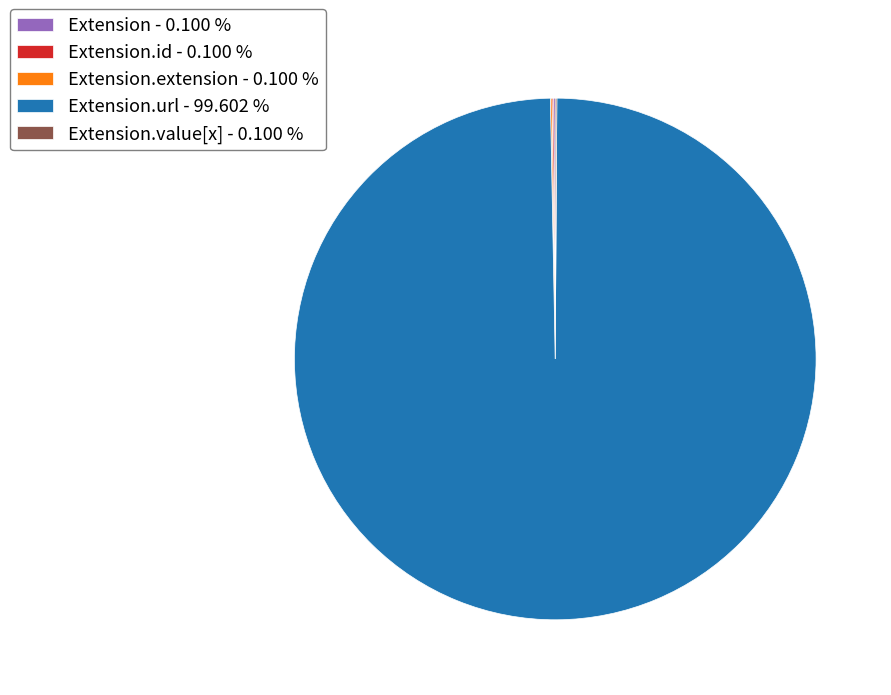

What is the largest slice in the pie chart?

Extension.url - 99.602 %